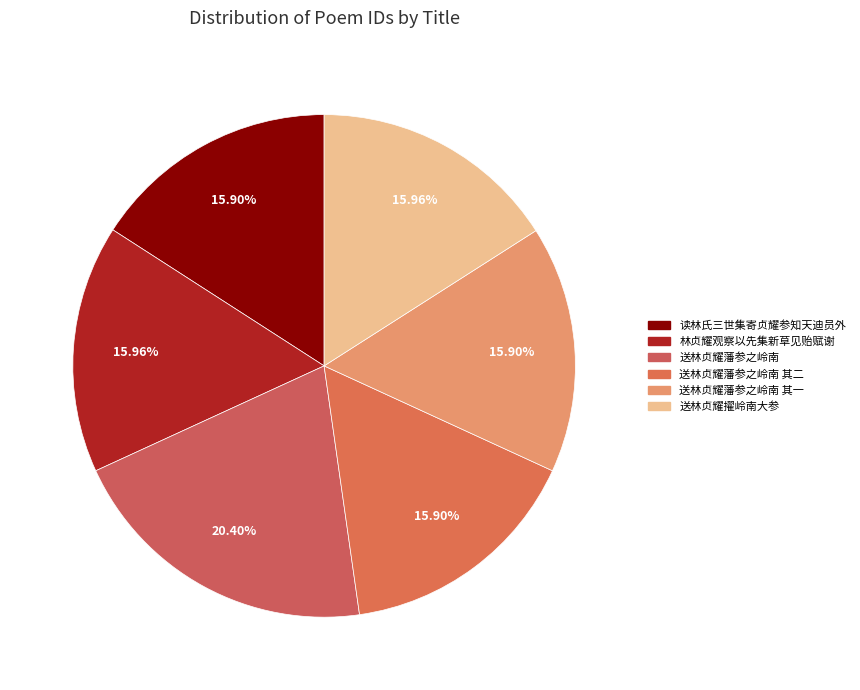

How many slices are in this pie chart?

6